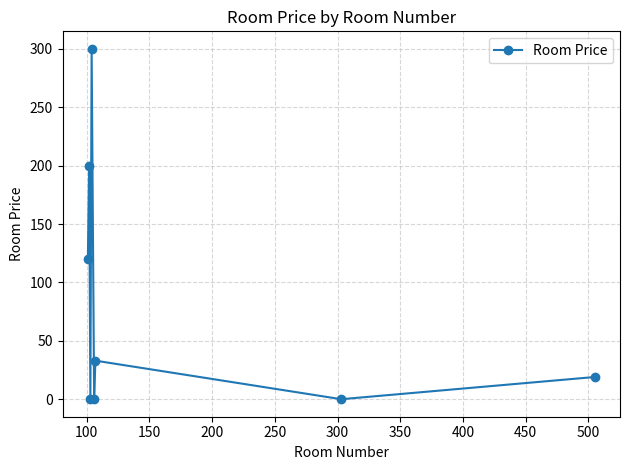

What is the value of the 1st point from the left?

120